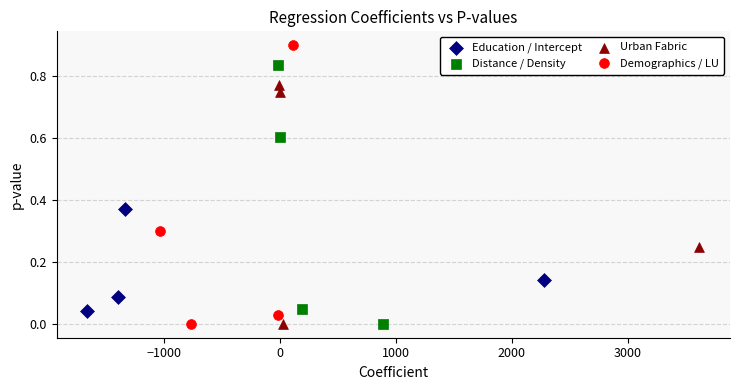

Which series has the widest spread of Y values?

Demographics / LU